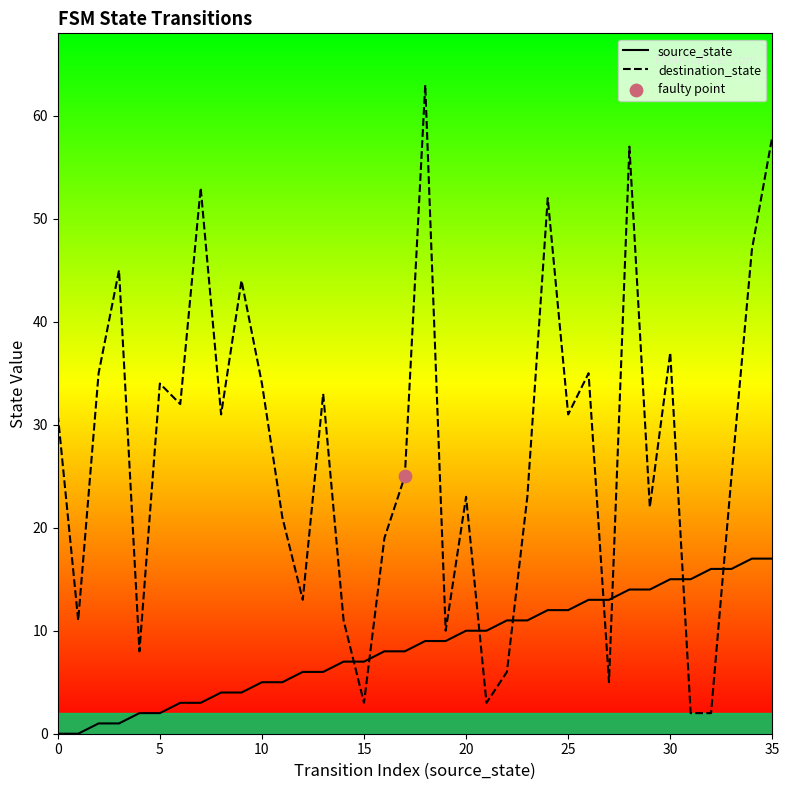

Which series reaches the maximum Y coordinate?

destination_state